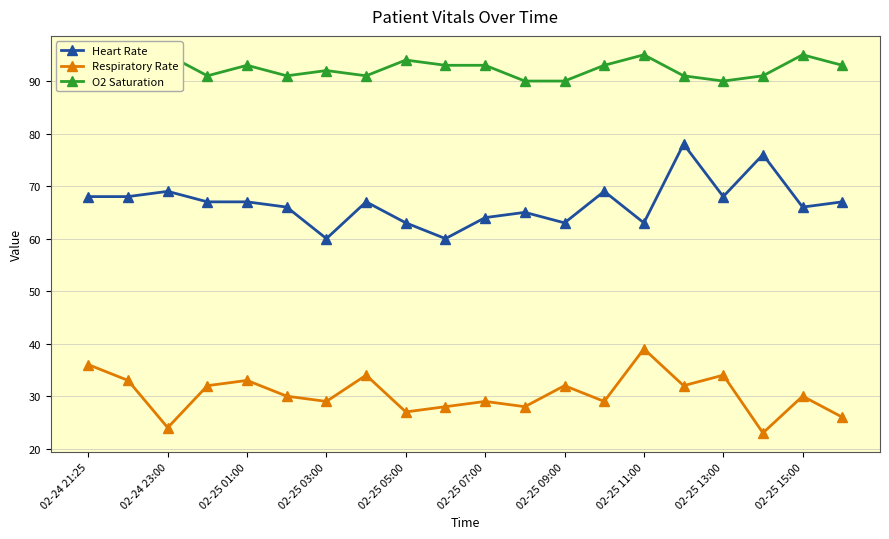

What value does the O2 Saturation series have at 19?

93